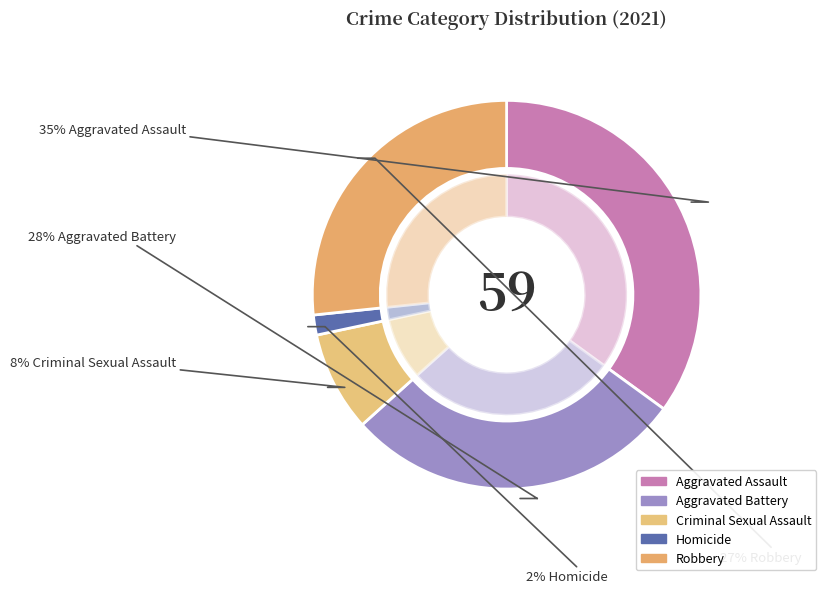

To the nearest percent, what portion does Homicide represent?

2%